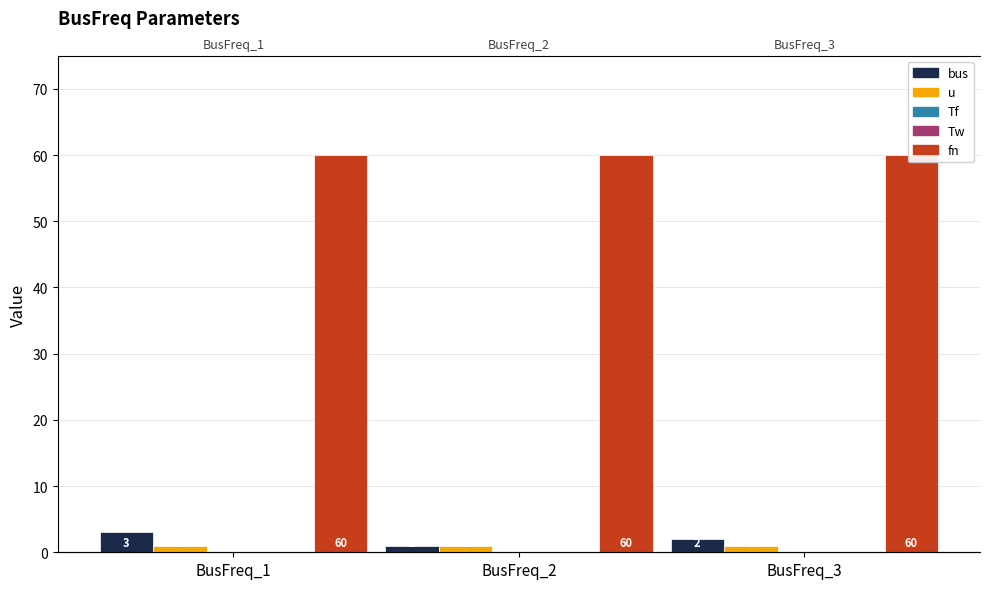

Is the value of u at BusFreq_3 greater than the value of bus at BusFreq_2?

No